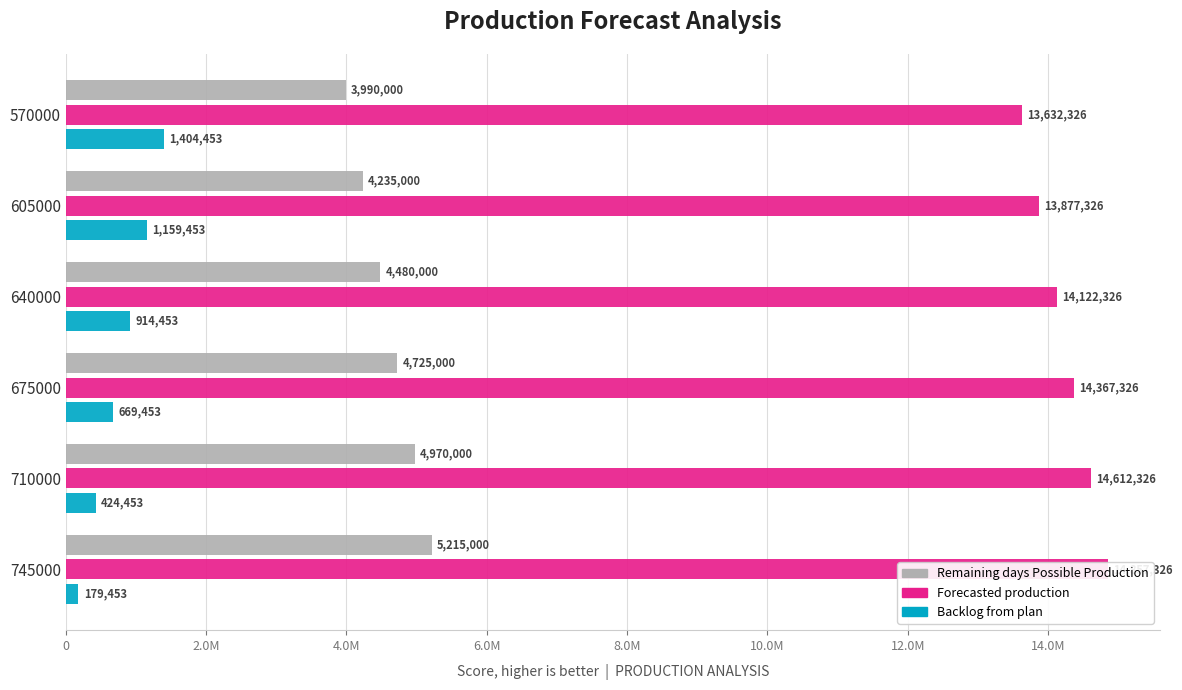

Reading left to right, list all the values displayed in this chart.

Remaining days Possible Production: 3990000	4235000	4480000	4725000	4970000	5215000
Forecasted production: 13632326	13877326	14122326	14367326	14612326	14857326
Backlog from plan: 1404453	1159453	914453	669453	424453	179453